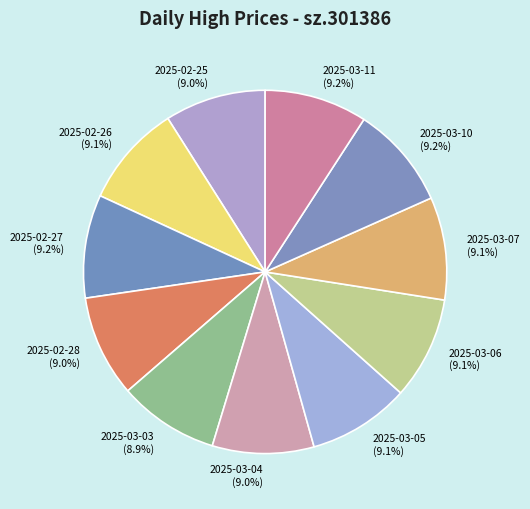

What is the ratio of the value at 2025-03-03 (8.9%) to the value at 2025-02-28 (9.0%)?

1.0